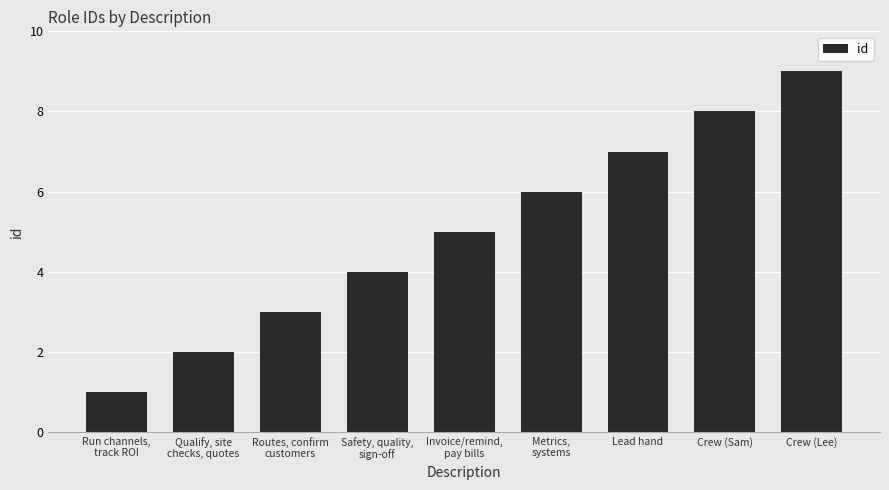

Which has a higher value, Lead hand or Crew (Lee)?

Crew (Lee)